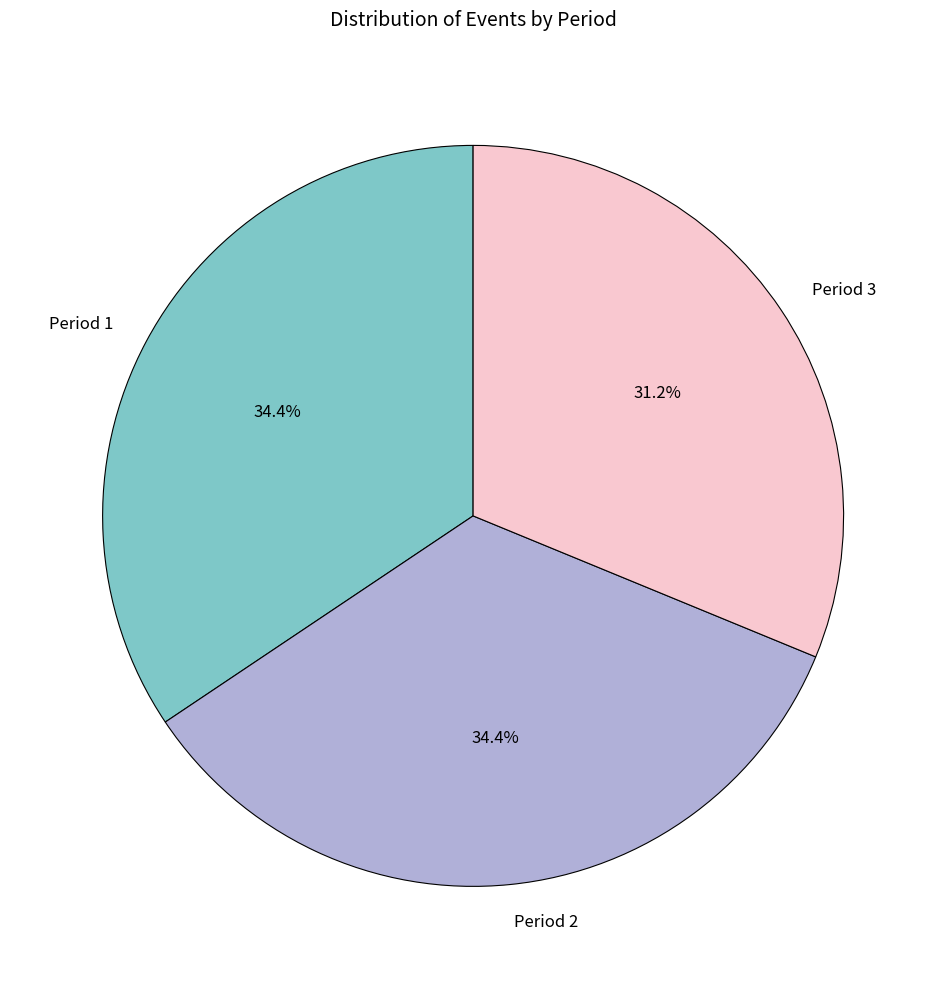

Is the sum of Period 3 and Period 1 greater than half?

Yes